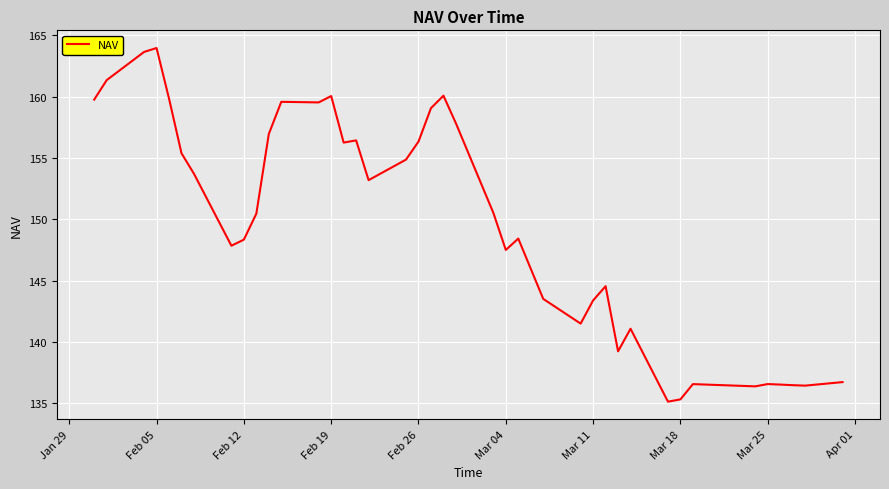

Count the number of categories in the chart.

40